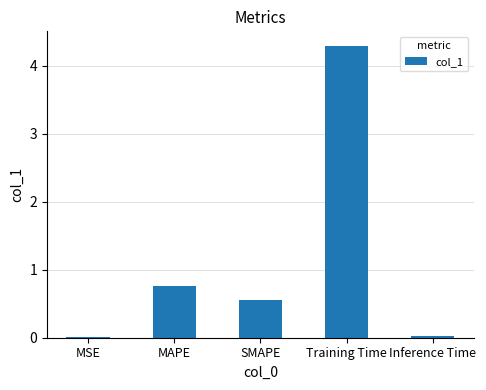

What is the sum of all values?

5.6